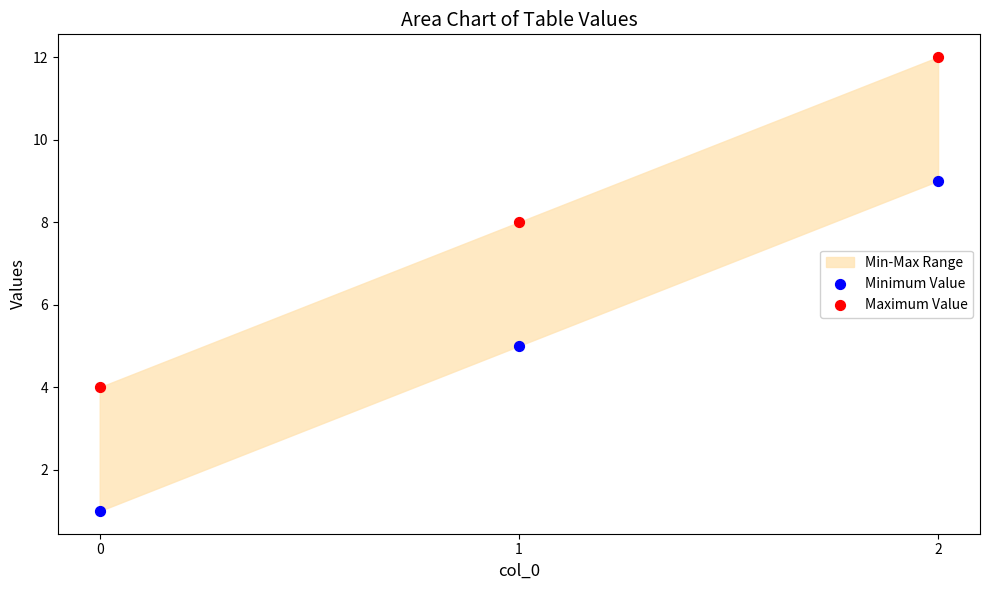

Which series contains the lowest Y value?

Minimum Value